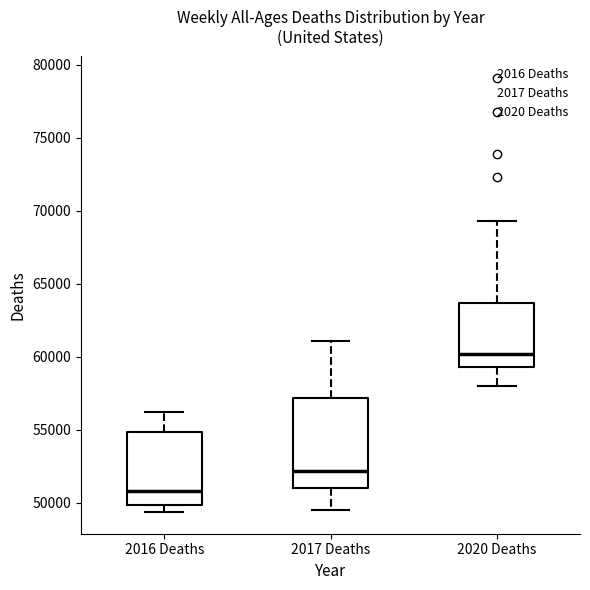

Where does the lower whisker of the box for 2017 Deaths end on the y-axis? The values are not printed on the chart, so give them approximately, as read against the axis.

49500